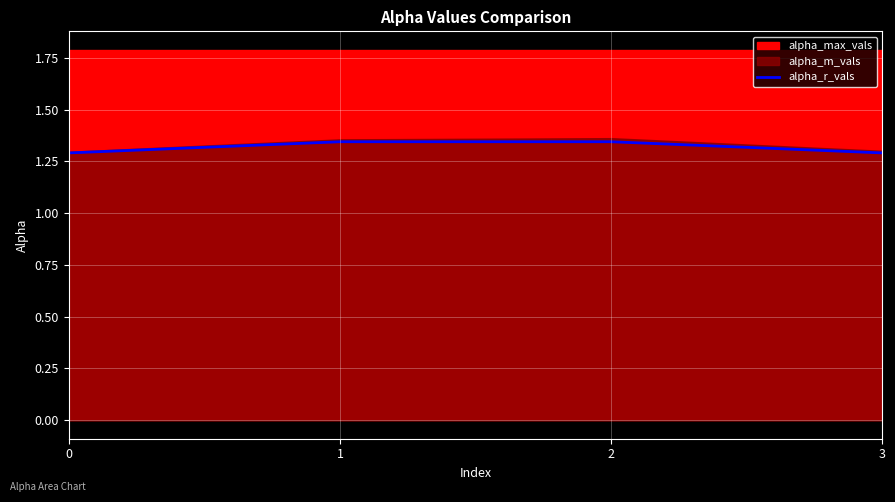

What is the change in value from 2 to 3?

-0.1